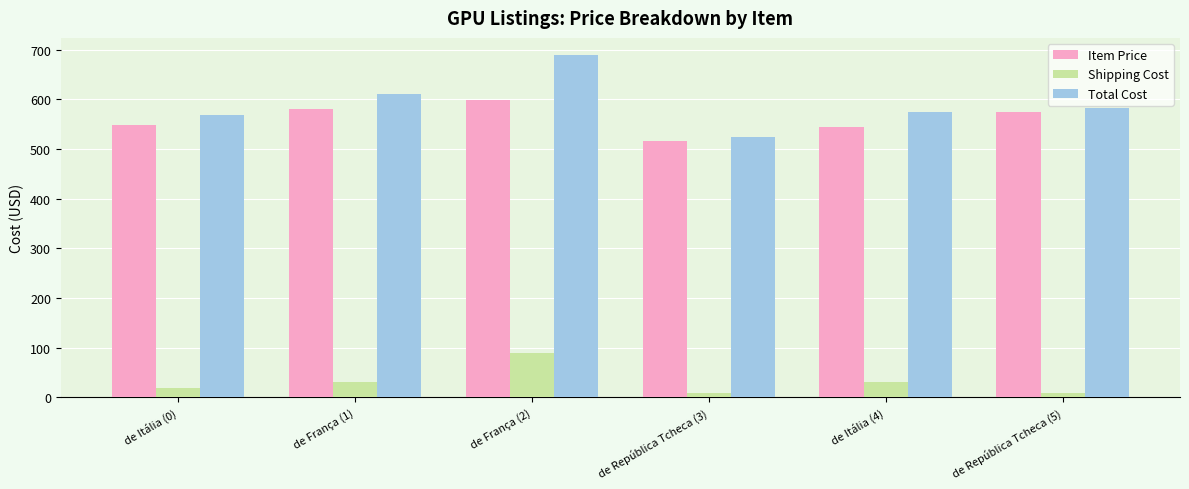

At de República Tcheca (5), list the series in order from smallest to largest.

Shipping Cost, Item Price, Total Cost